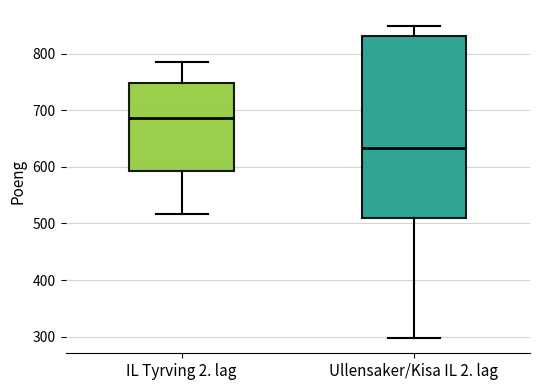

Which box is the tallest, from its lower edge to its upper edge?

Ullensaker/Kisa IL 2. lag